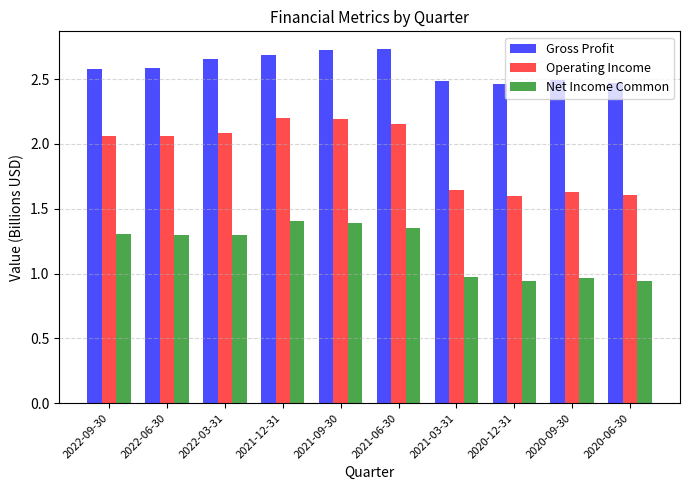

How many data points in Net Income Common are less than 1?

4